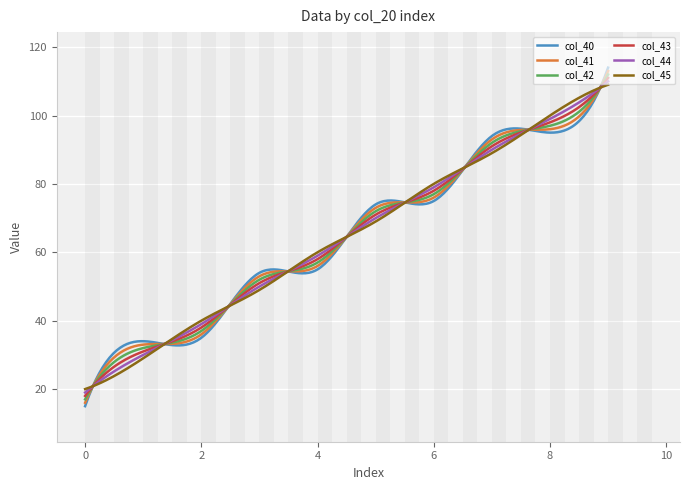

Reading right to left, what are all the values shown in this chart?

col_40: 114.0	95.0	94.0	75.0	74.0	55.0	54.0	35.0	34.0	15.0
col_41: 113.0	96.0	93.0	76.0	73.0	56.0	53.0	36.0	33.0	16.0
col_42: 112.0	97.0	92.0	77.0	72.0	57.0	52.0	37.0	32.0	17.0
col_43: 111.0	98.0	91.0	78.0	71.0	58.0	51.0	38.0	31.0	18.0
col_44: 110.0	99.0	90.0	79.0	70.0	59.0	50.0	39.0	30.0	19.0
col_45: 109.0	100.0	89.0	80.0	69.0	60.0	49.0	40.0	29.0	20.0